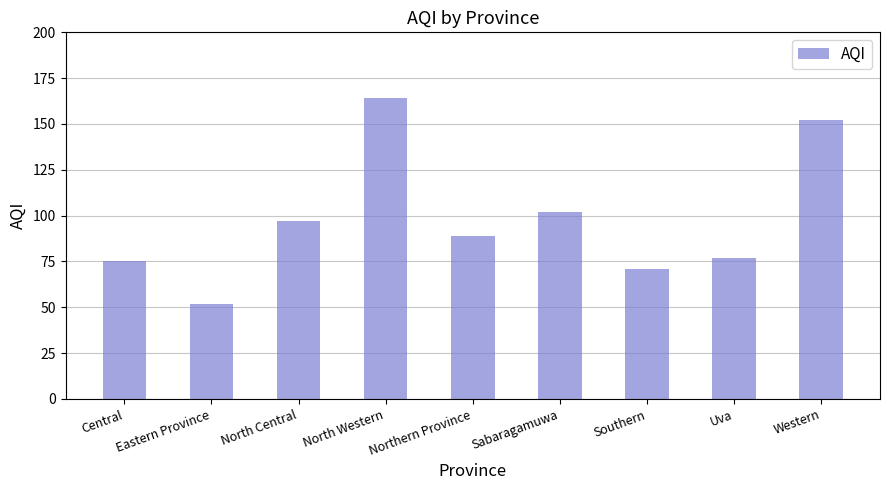

Where is the data nearest to the value 108?

Sabaragamuwa